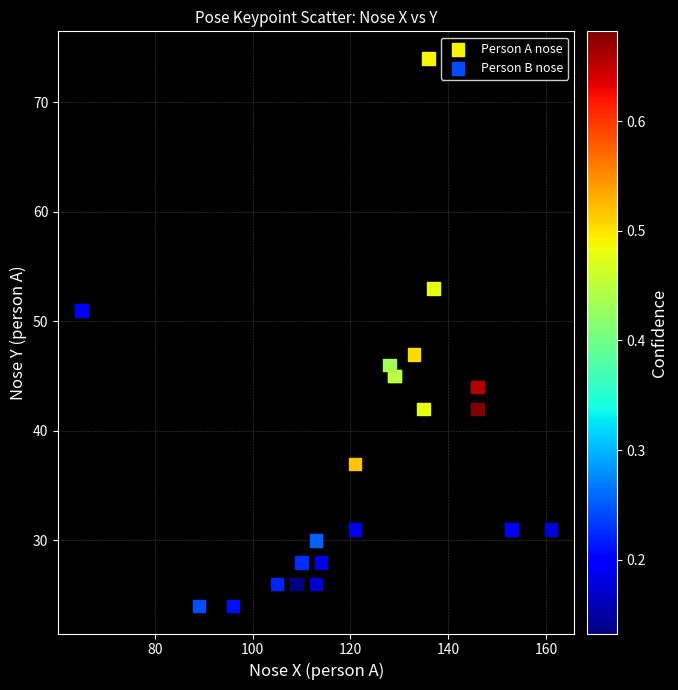

Which series has the widest spread of Y values?

Person A nose